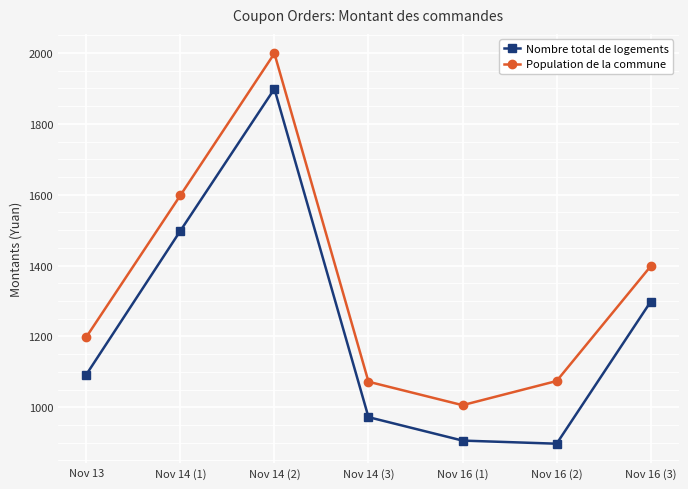

How many interior local valleys does the Nombre total de logements series have?

1